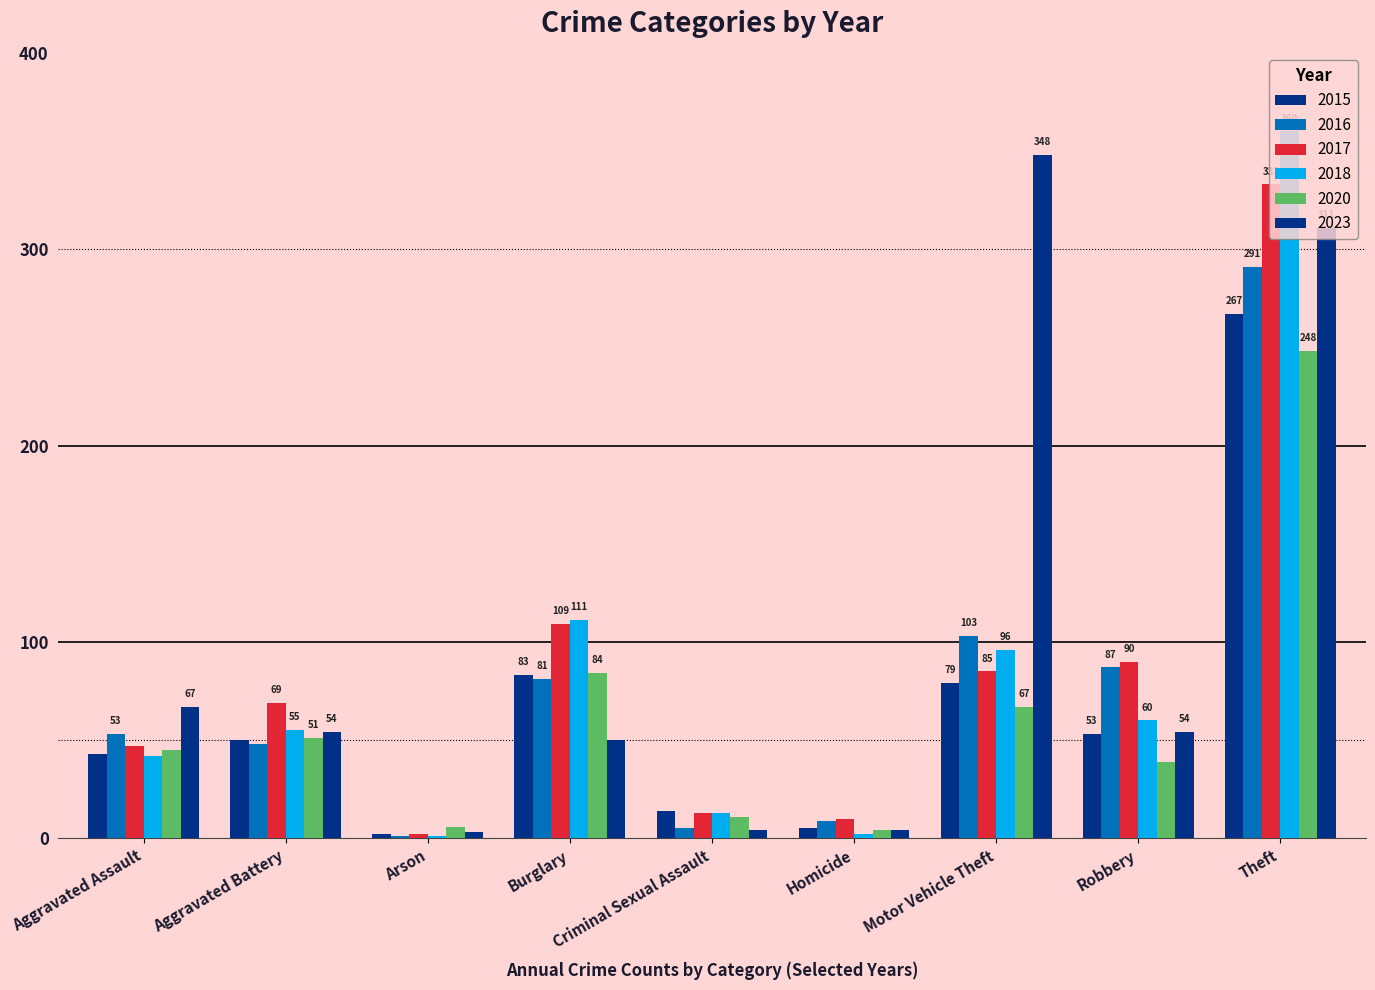

What is the label of the 1st bar from the right?

Theft